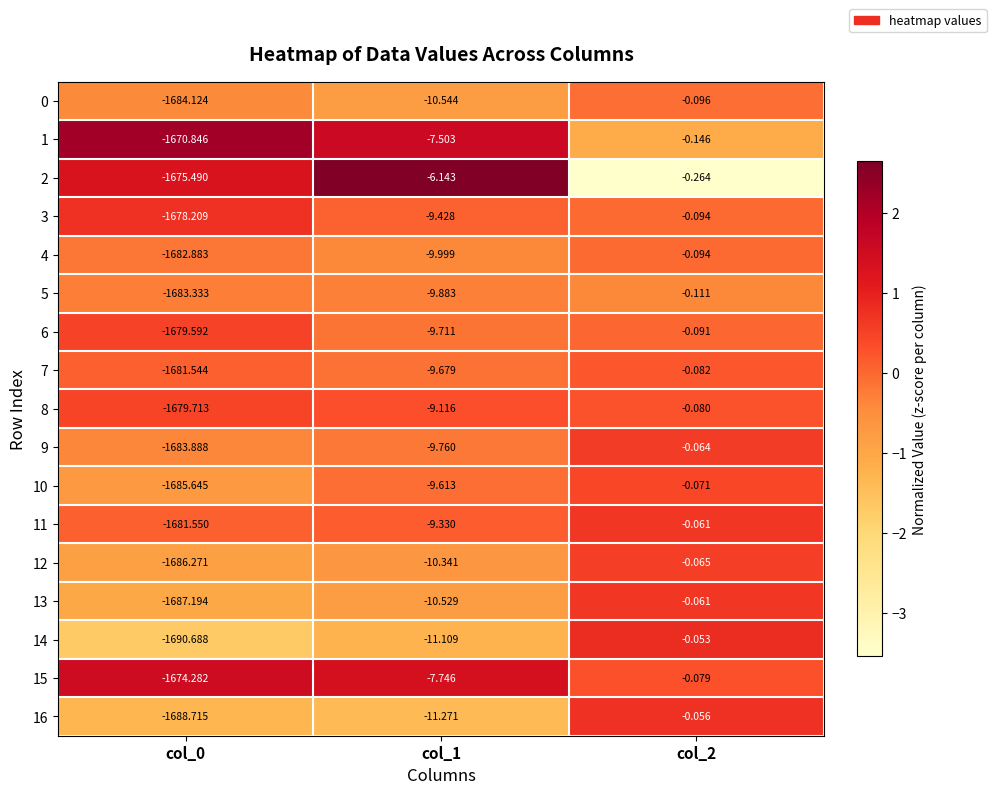

How many series are shown in this chart?

17